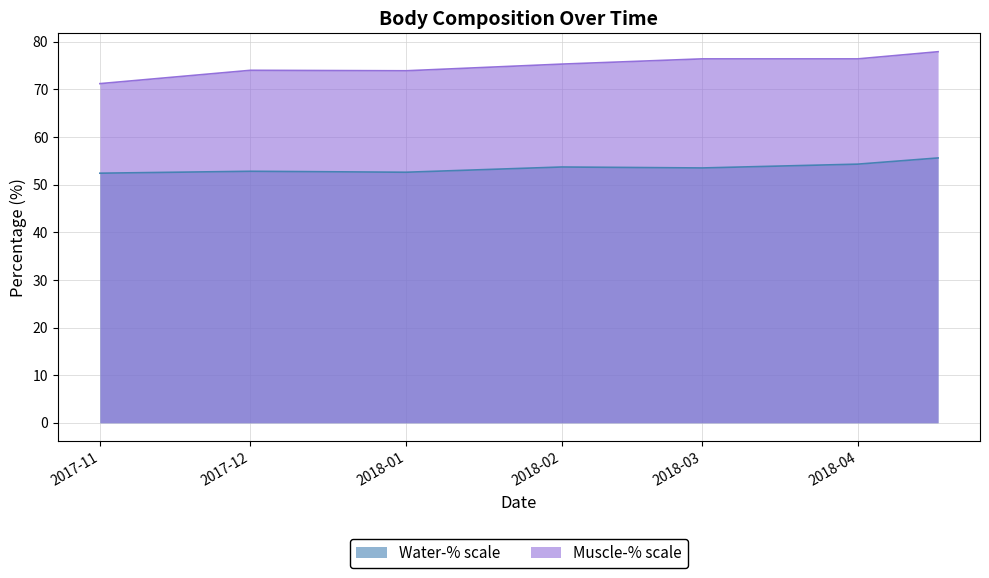

What is the label of the 7th point from the left?

2018-04-17